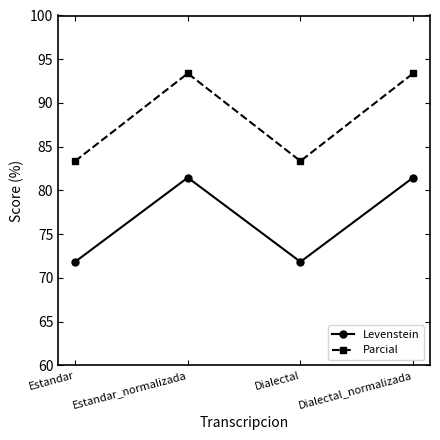

How many lines are shown in the chart?

2